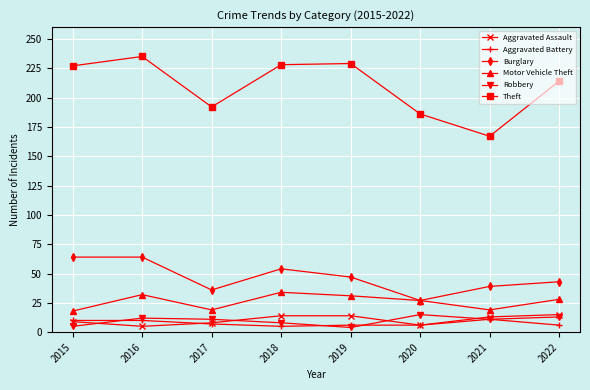

True or false: Theft and Aggravated Battery intersect in this chart.

False